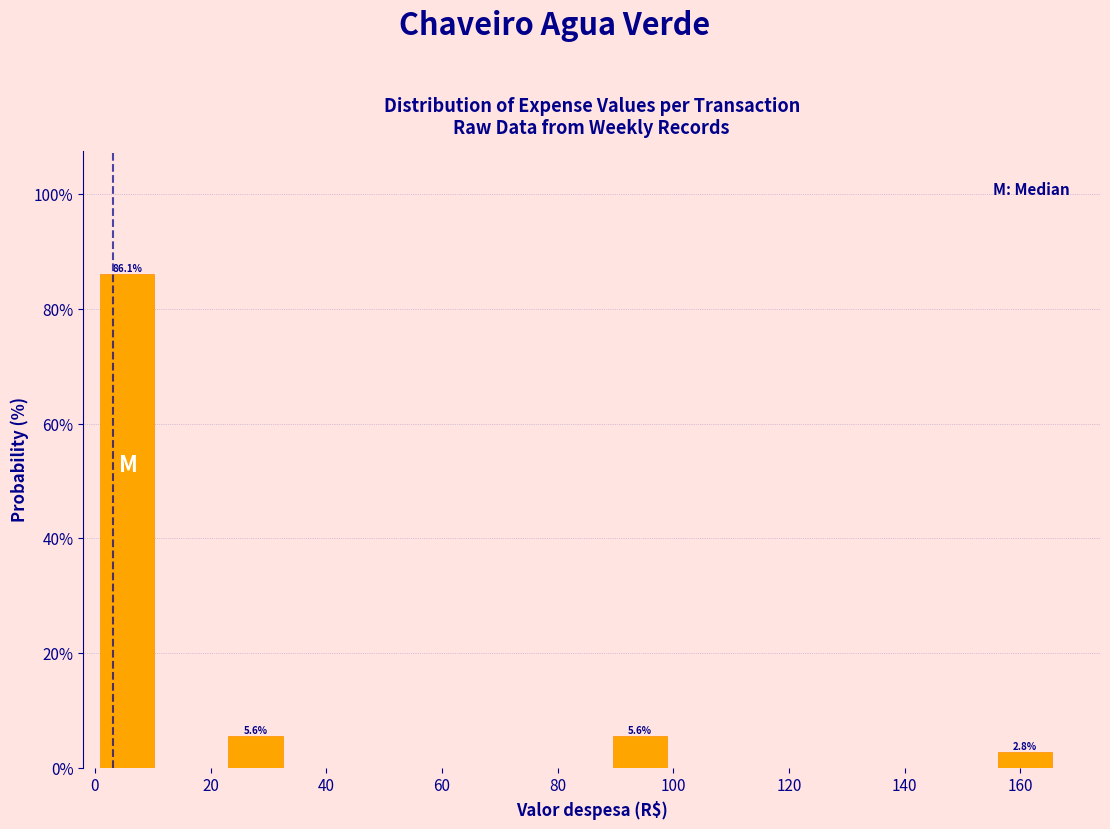

Which range on the x-axis has the tallest bar?

0 to 12